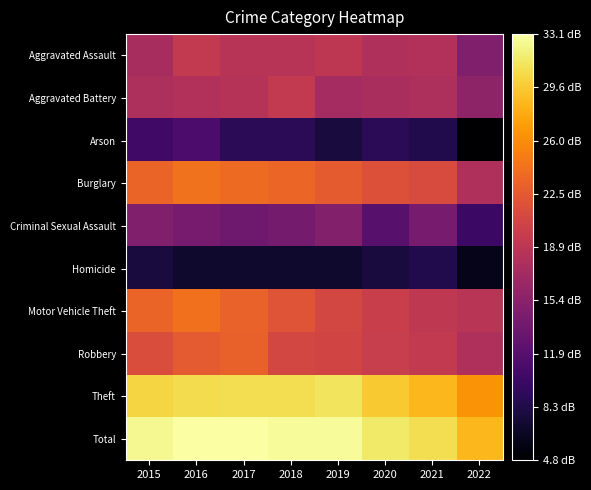

At which category is the sum across all series the highest?

2016